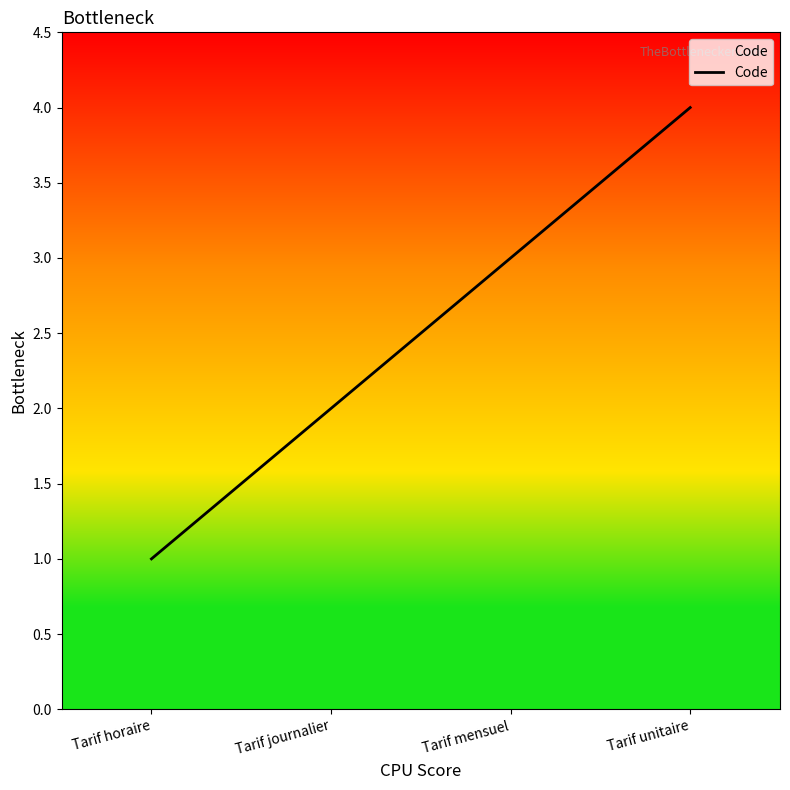

The chart shows a value of 1 at Tarif horaire. True or false?

True